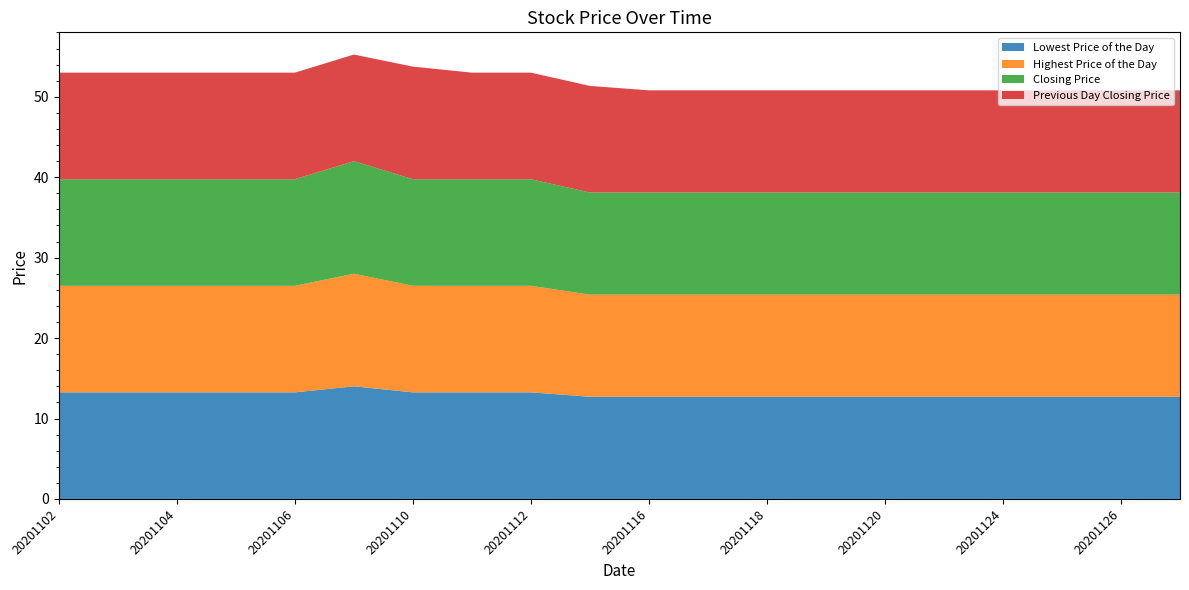

Reading right to left, transcribe all the data shown in this chart.

Lowest Price of the Day: 20201127=12.7	20201126=12.7	20201125=12.7	20201124=12.7	20201123=12.7	20201120=12.7	20201119=12.7	20201118=12.7	20201117=12.7	20201116=12.7	20201113=12.7	20201112=13.2	20201111=13.2	20201110=13.2	20201109=14.0	20201106=13.2	20201105=13.2	20201104=13.2	20201103=13.2	20201102=13.2
Highest Price of the Day: 20201127=12.7	20201126=12.7	20201125=12.7	20201124=12.7	20201123=12.7	20201120=12.7	20201119=12.7	20201118=12.7	20201117=12.7	20201116=12.7	20201113=12.7	20201112=13.2	20201111=13.2	20201110=13.2	20201109=14.0	20201106=13.2	20201105=13.2	20201104=13.2	20201103=13.2	20201102=13.2
Closing Price: 20201127=12.7	20201126=12.7	20201125=12.7	20201124=12.7	20201123=12.7	20201120=12.7	20201119=12.7	20201118=12.7	20201117=12.7	20201116=12.7	20201113=12.7	20201112=13.2	20201111=13.2	20201110=13.2	20201109=14.0	20201106=13.2	20201105=13.2	20201104=13.2	20201103=13.2	20201102=13.2
Previous Day Closing Price: 20201127=12.7	20201126=12.7	20201125=12.7	20201124=12.7	20201123=12.7	20201120=12.7	20201119=12.7	20201118=12.7	20201117=12.7	20201116=12.7	20201113=13.2	20201112=13.2	20201111=13.2	20201110=14.0	20201109=13.2	20201106=13.2	20201105=13.2	20201104=13.2	20201103=13.2	20201102=13.2